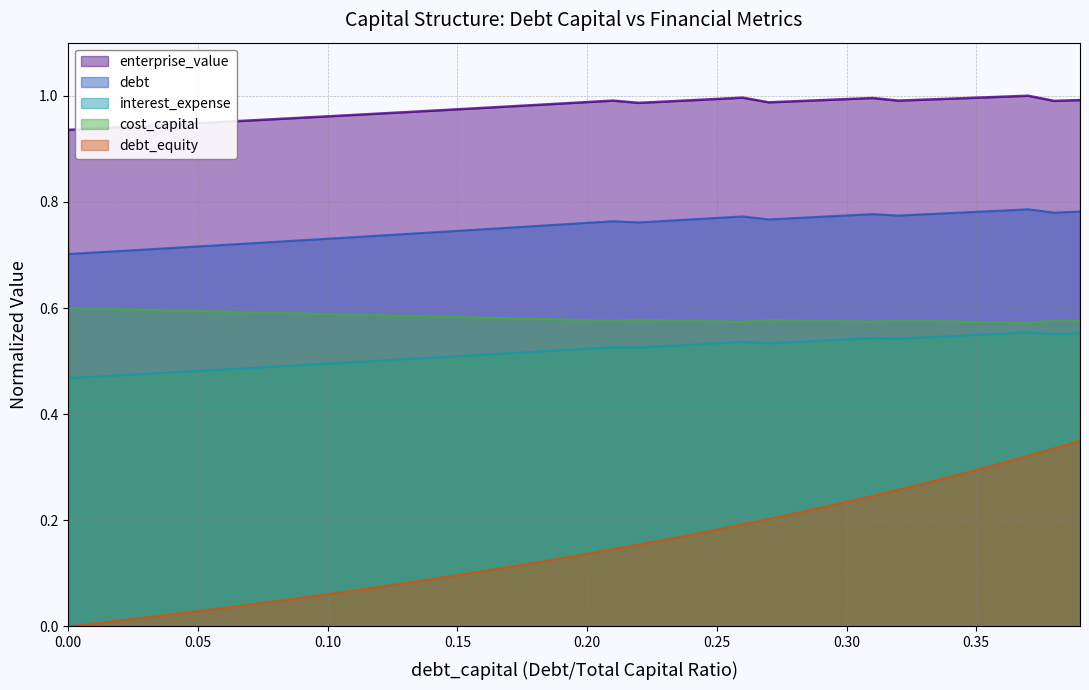

Which series has the largest total across all categories?

enterprise_value